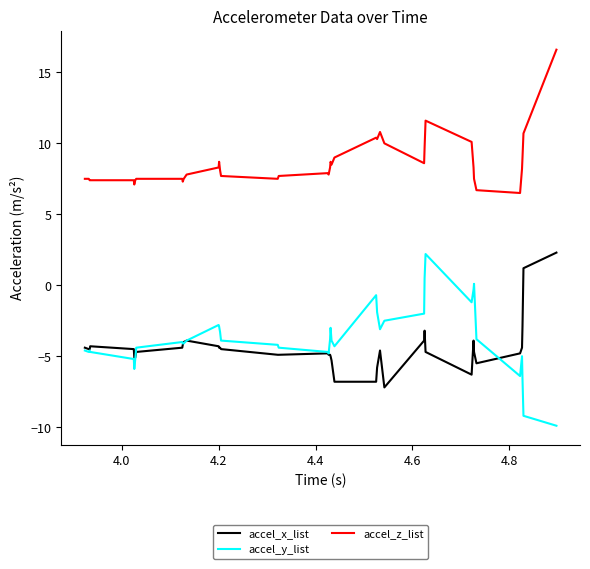

Which series has the largest total across all categories?

accel_z_list